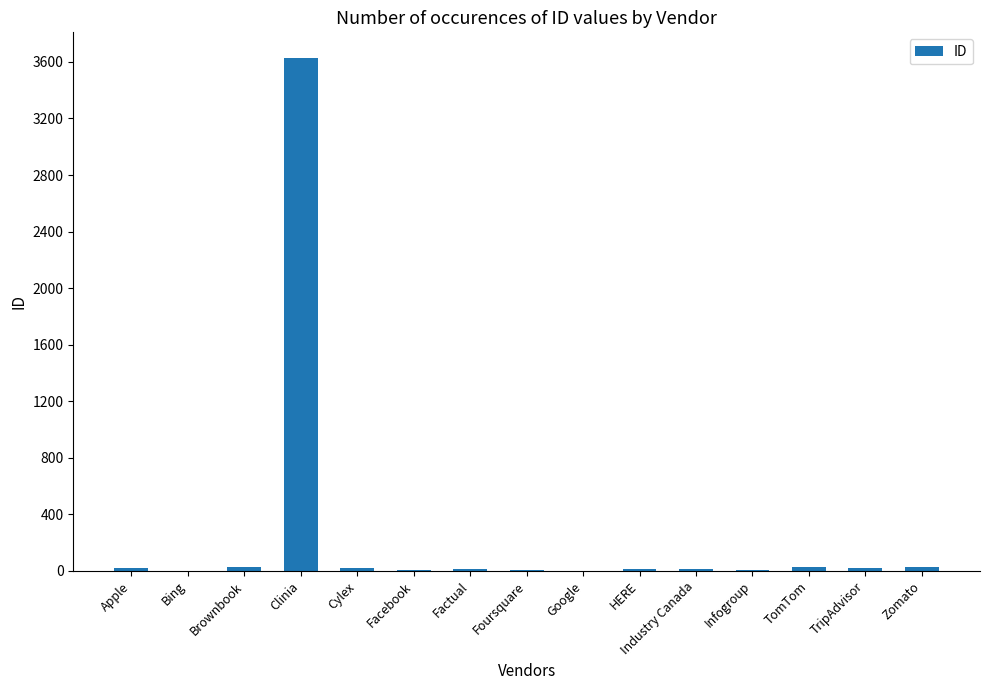

What is the sum of the values at Industry Canada and Brownbook?

46